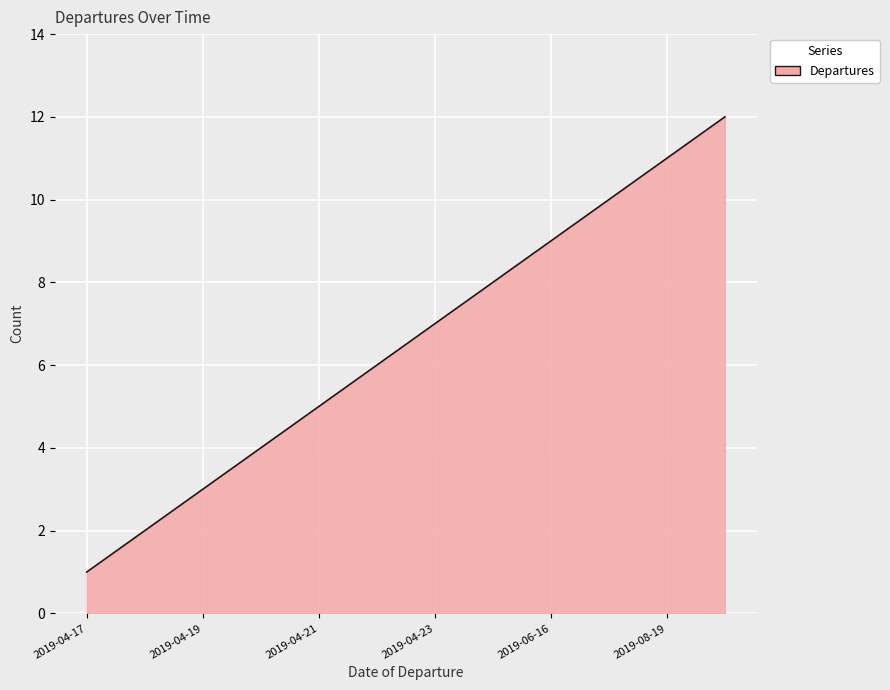

What is the difference between the maximum and minimum values?

11.0